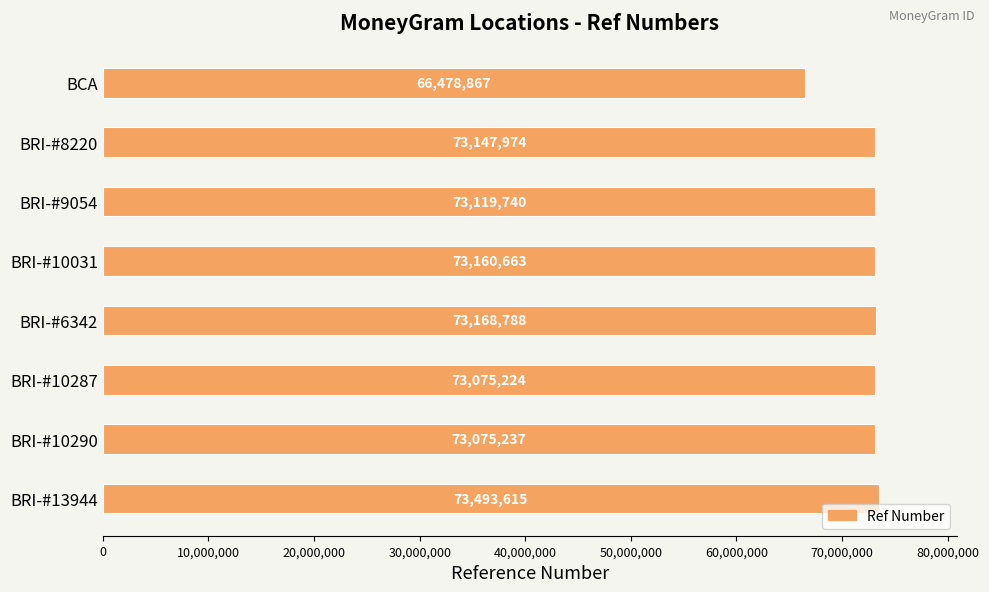

Rank the categories by value from lowest to highest.

BCA, BRI-#10287, BRI-#10290, BRI-#9054, BRI-#8220, BRI-#10031, BRI-#6342, BRI-#13944